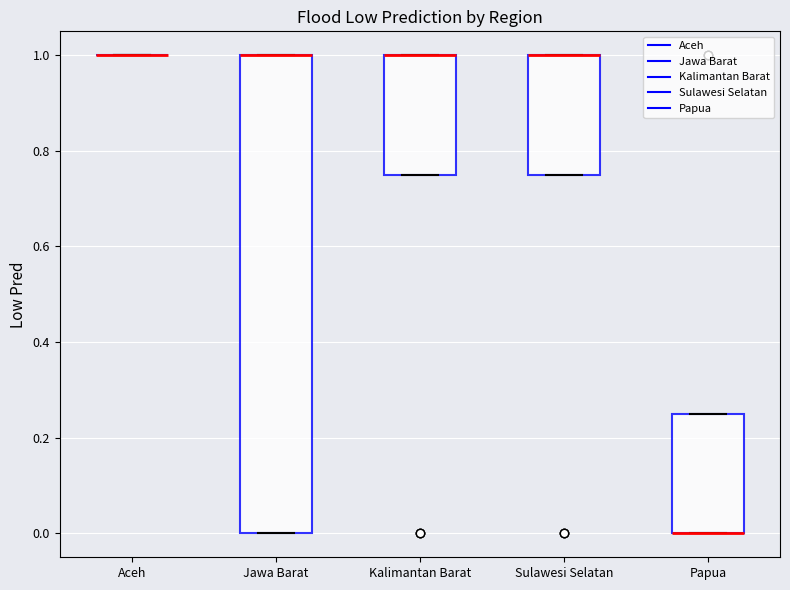

Reading left to right, transcribe this box plot: for each box, give where its median line is, the range the box spans, and where its two whiskers end, as read against the y-axis. The values are not printed on the chart, so give them approximately, as read against the axis.

Aceh: box collapsed to a line at 1.00, whiskers 1.00 to 1.00
Jawa Barat: median 1.00 (drawn on the box's upper edge), box 0.00 to 1.00, whiskers 0.00 to 1.00
Kalimantan Barat: median 1.00 (drawn on the box's upper edge), box 0.76 to 1.00, whiskers 0.76 to 1.00
Sulawesi Selatan: median 1.00 (drawn on the box's upper edge), box 0.76 to 1.00, whiskers 0.76 to 1.00
Papua: median 0.00 (drawn on the box's lower edge), box 0.00 to 0.26, whiskers 0.00 to 0.26